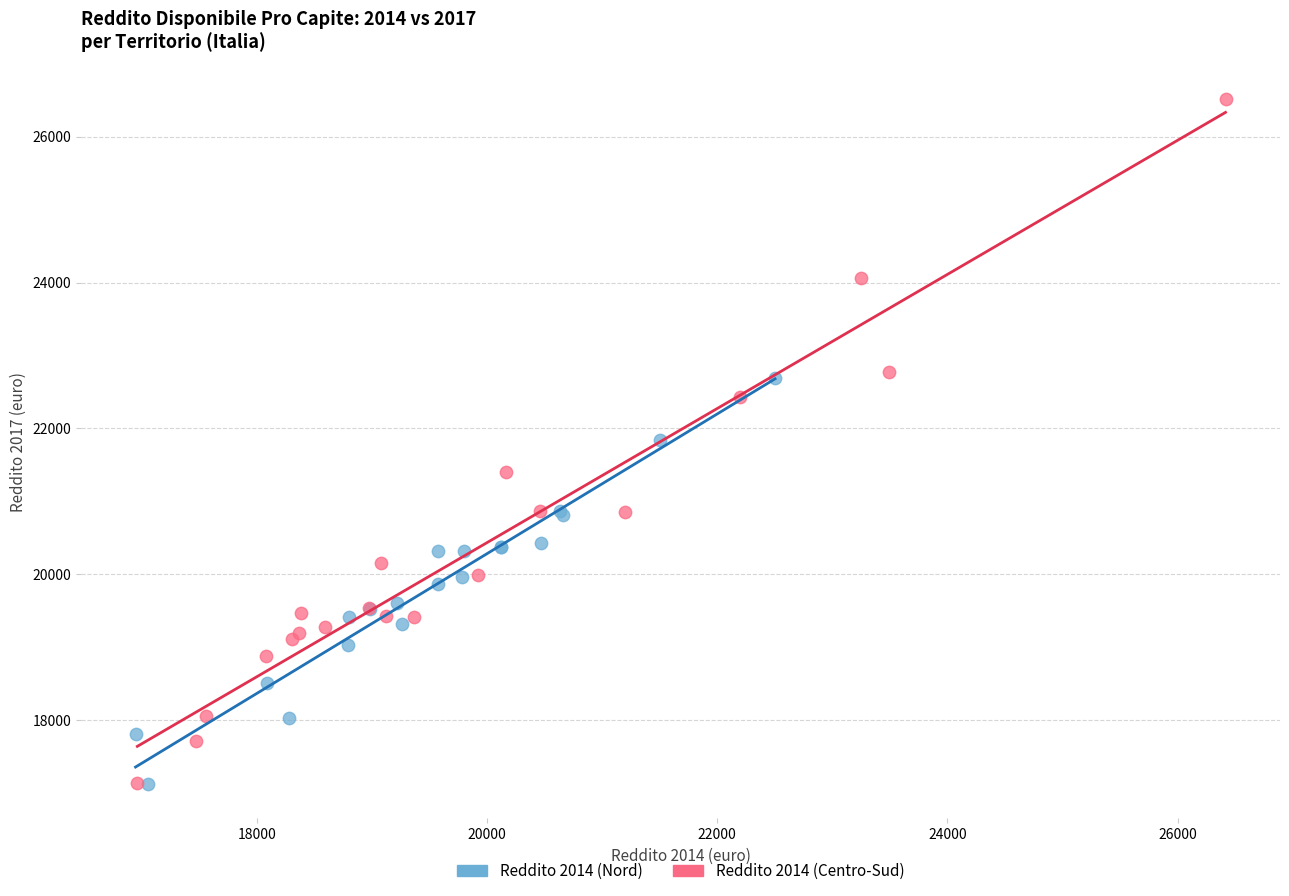

Which series contains the highest Y value?

Reddito 2014 (Centro-Sud)